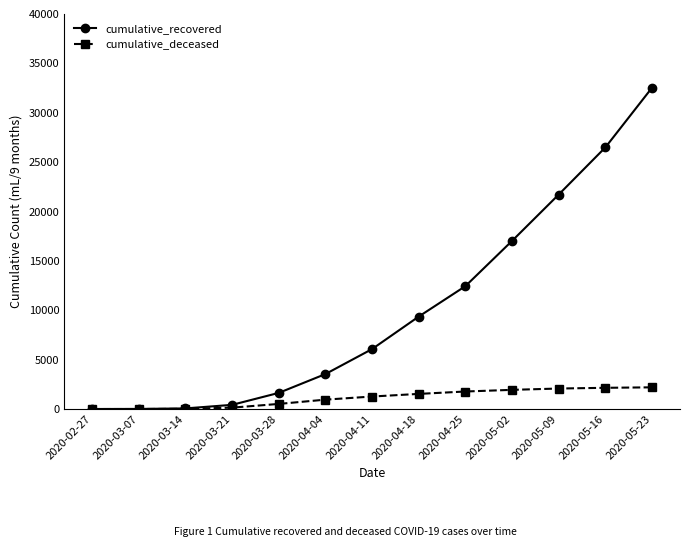

What is the value of the cumulative_recovered point at the 2nd from the left?

10